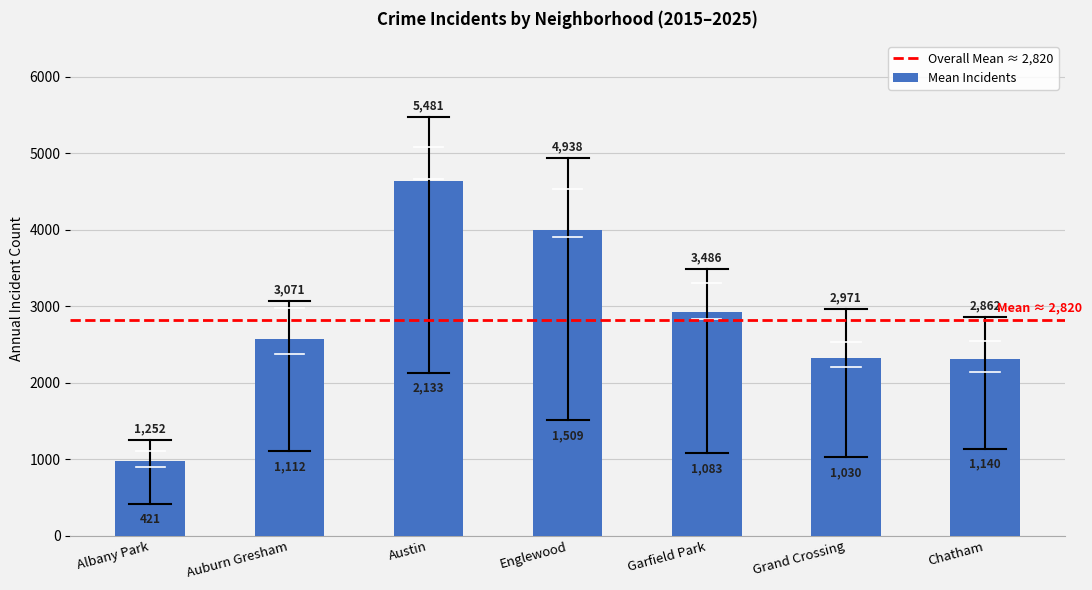

Are the bars horizontal?

No